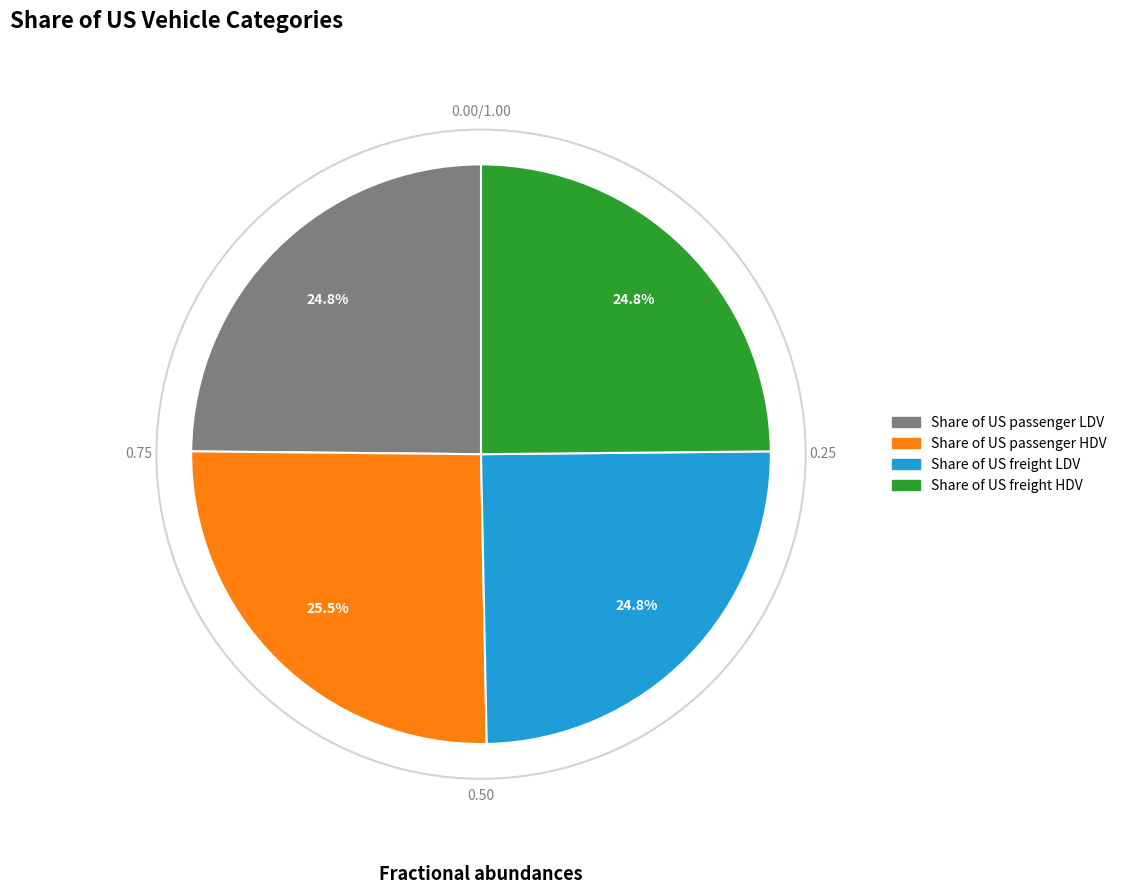

Is there a majority slice in this chart?

No